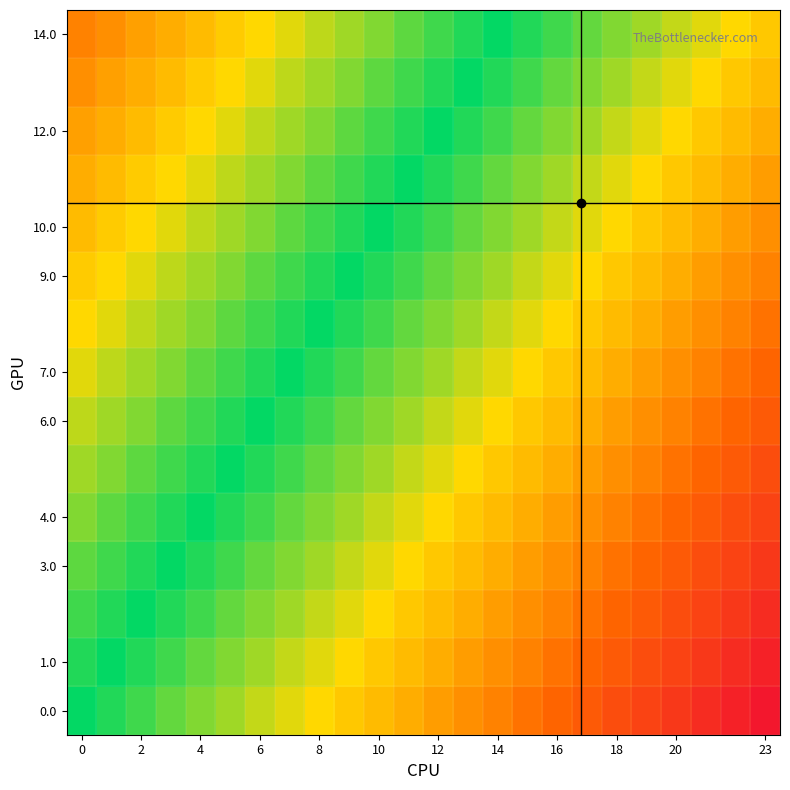

What is the smallest value displayed?

-0.6